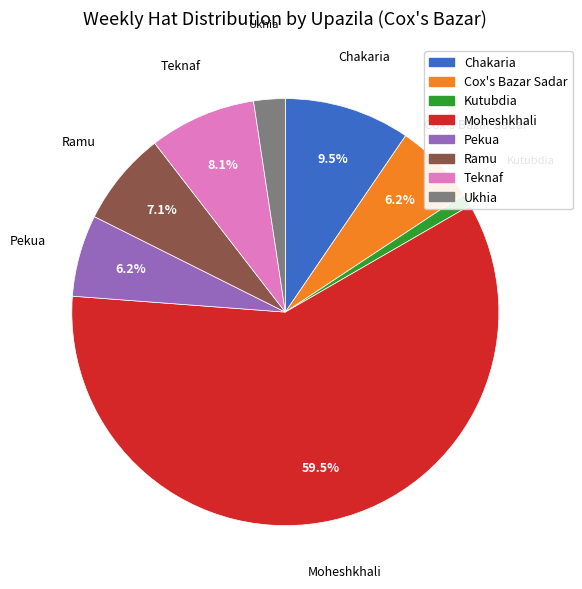

What is the smallest slice in the pie chart?

Kutubdia